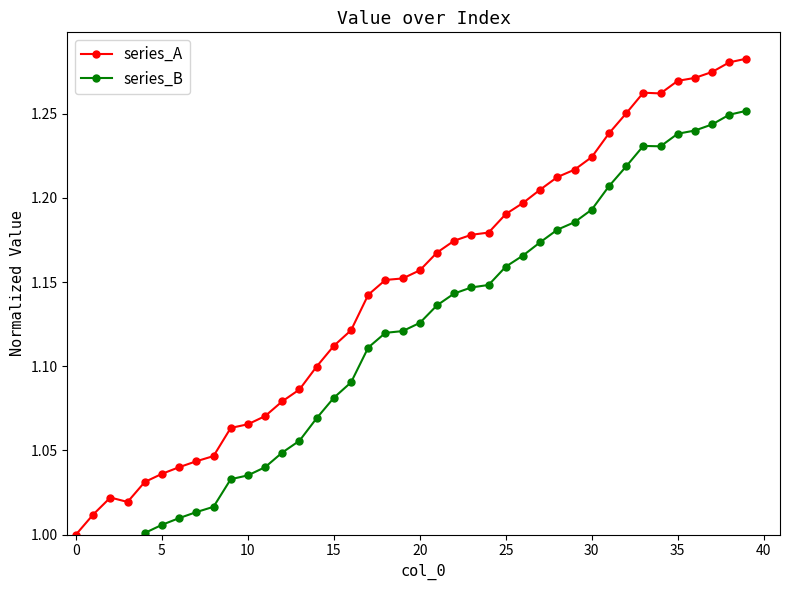

Where is series_A nearest to the value 1?

0